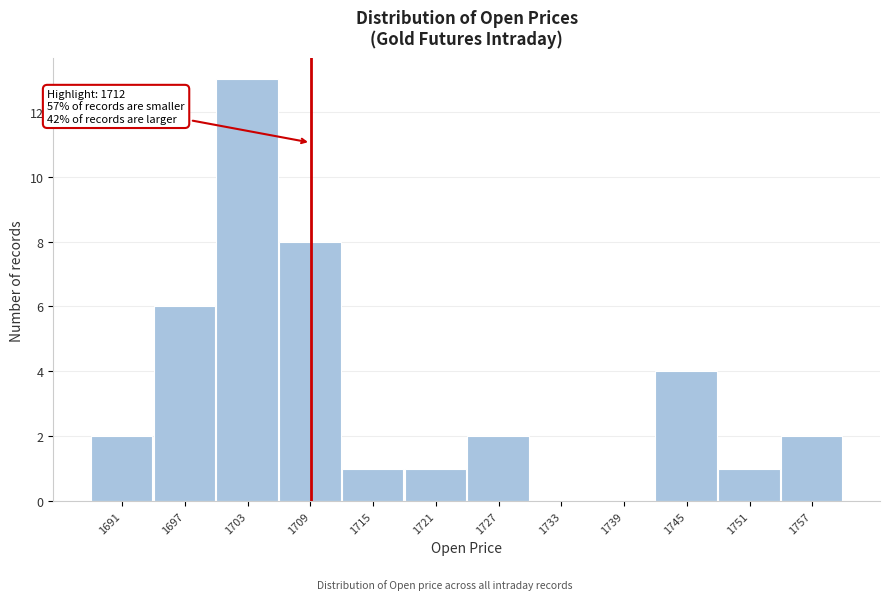

Reading left to right, transcribe all the data shown in this chart.

1691=2	1697=6	1703=13	1709=8	1715=1	1721=1	1727=2	1733=0	1739=0	1745=4	1751=1	1757=2